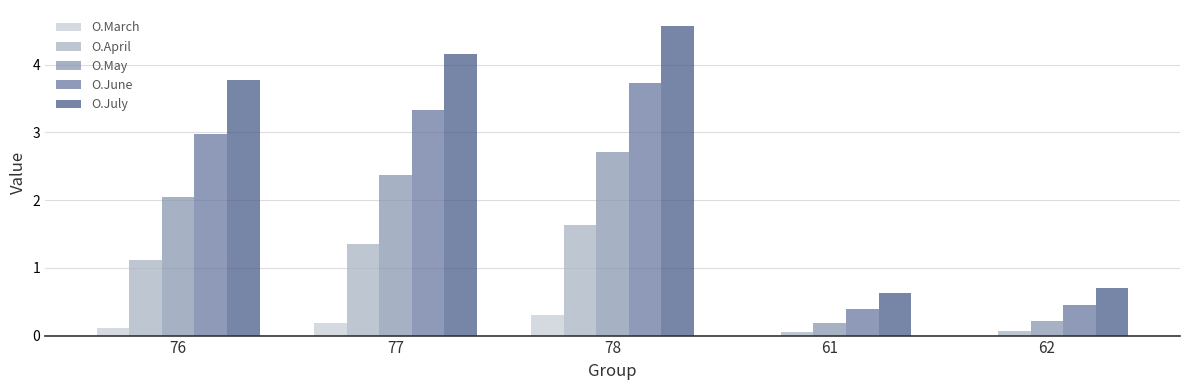

Where does the O.July series first go above 3?

76